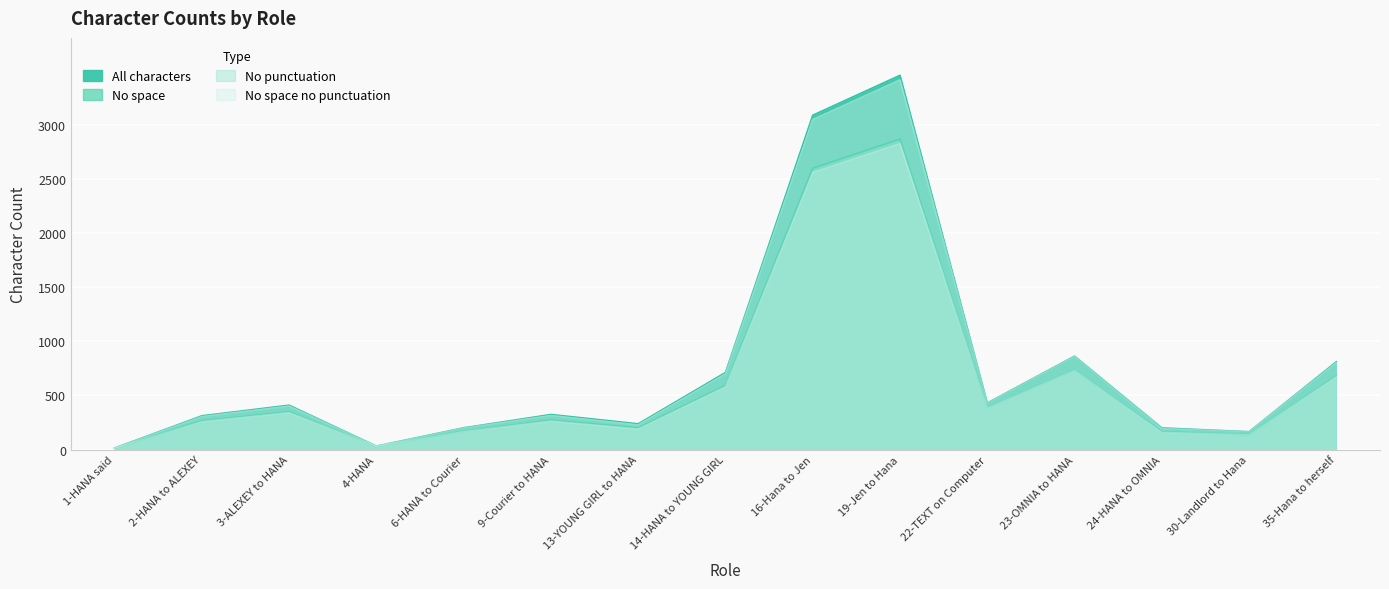

Where is No space nearest to the value 1439?

23-OMNIA to HANA